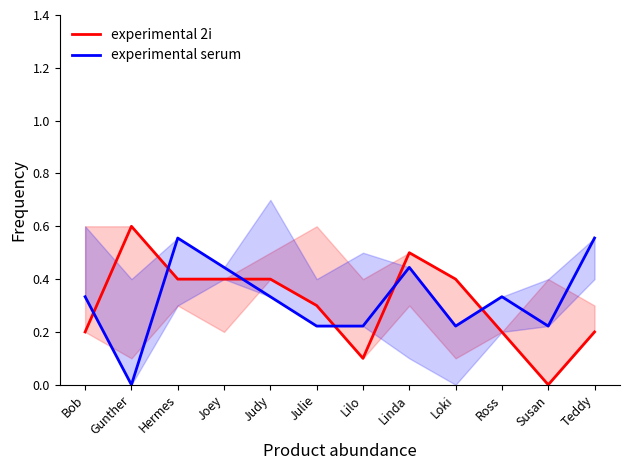

Is the value of experimental serum at Joey greater than the value of experimental 2i at Hermes?

Yes